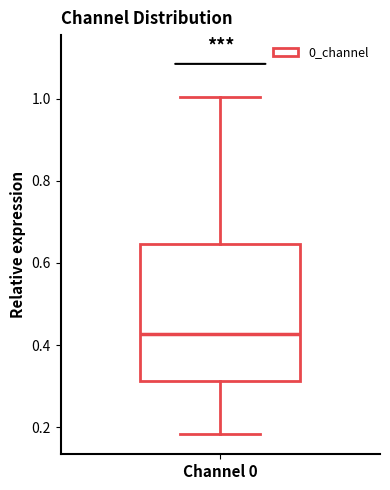

Where does the lower whisker of the box for Channel 0 end on the y-axis? The values are not printed on the chart, so give them approximately, as read against the axis.

0.18